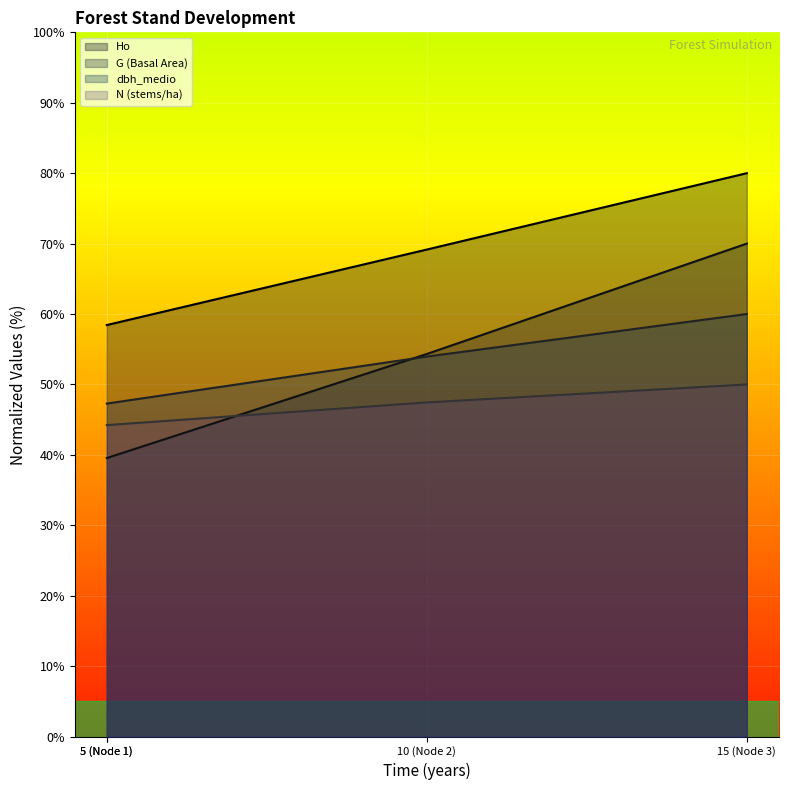

Between 10 (Node 2) and 15 (Node 3), which is larger?

15 (Node 3)